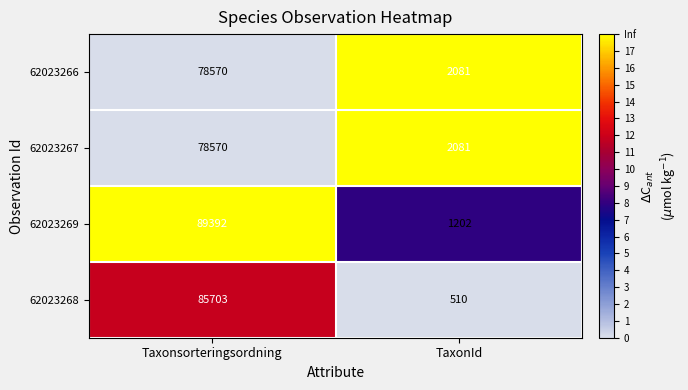

The value of 62023269 at Taxonsorteringsordning is 89392. True or false?

True